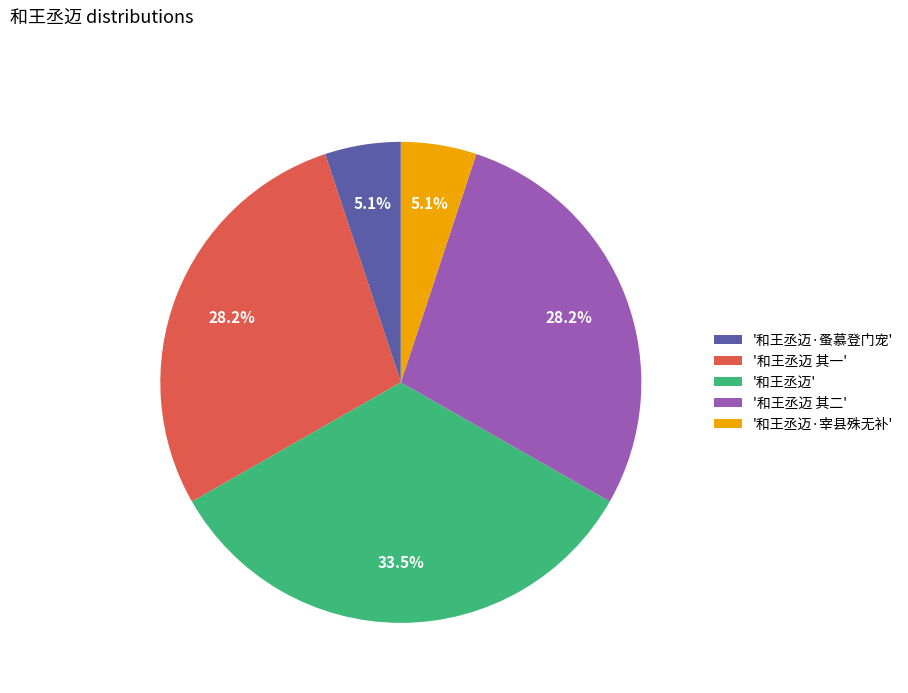

Is the sum of '和王丞迈' and '和王丞迈 其一' greater than half?

Yes